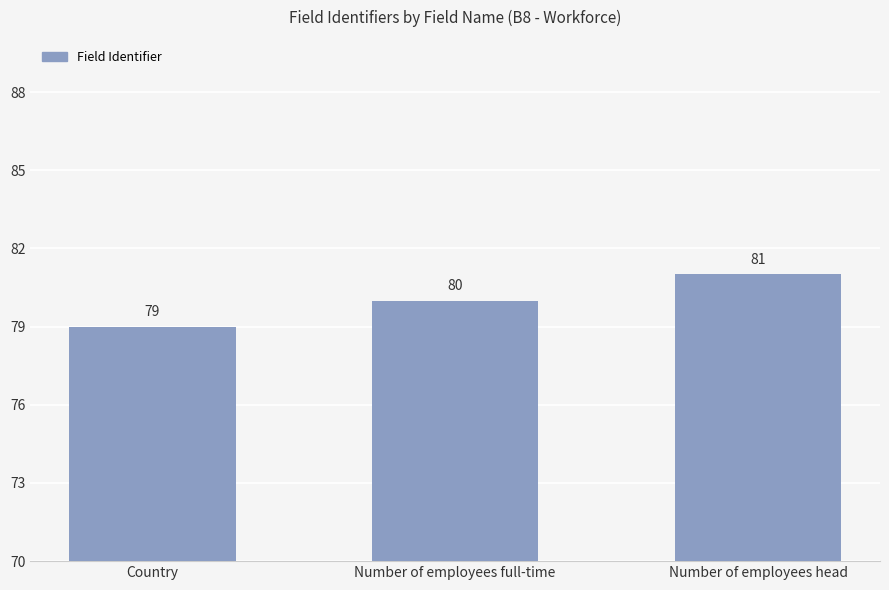

Reading left to right, what are all the values shown in this chart?

79	80	81